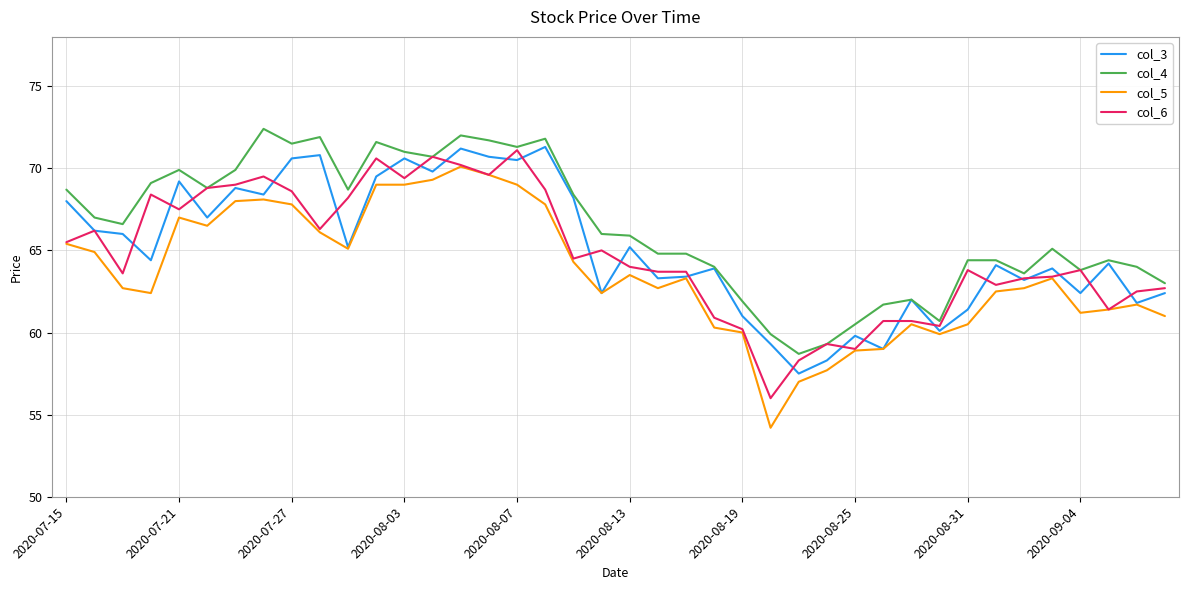

What is the maximum value shown in the chart?

72.4